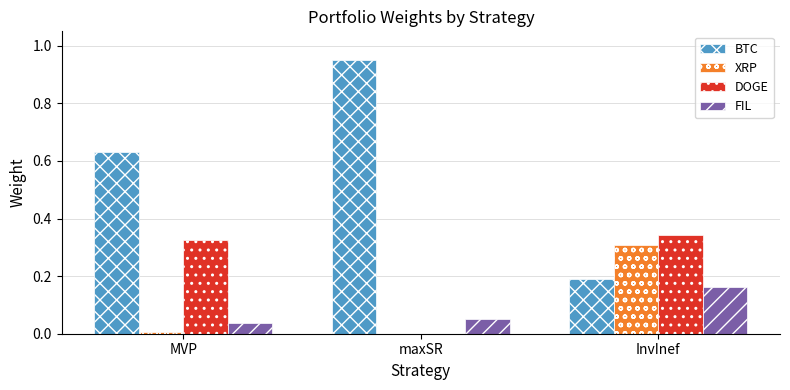

The BTC series shows 0.2 at maxSR. True or false?

False